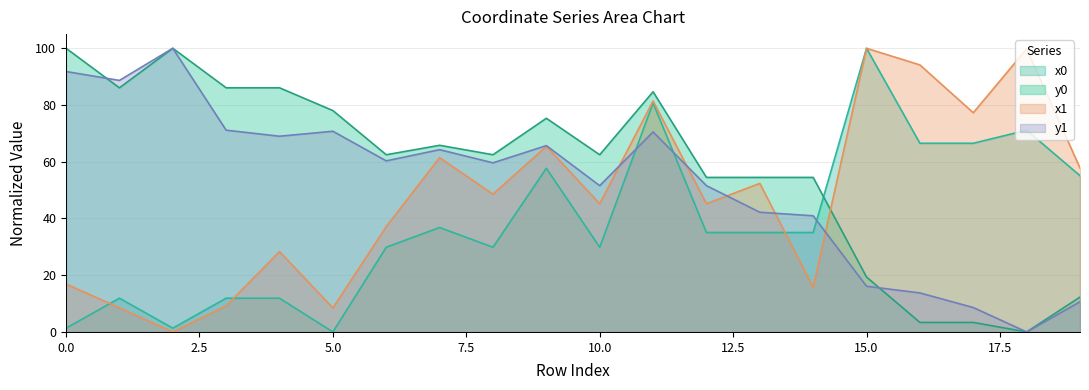

Which series has the largest total across all categories?

y0